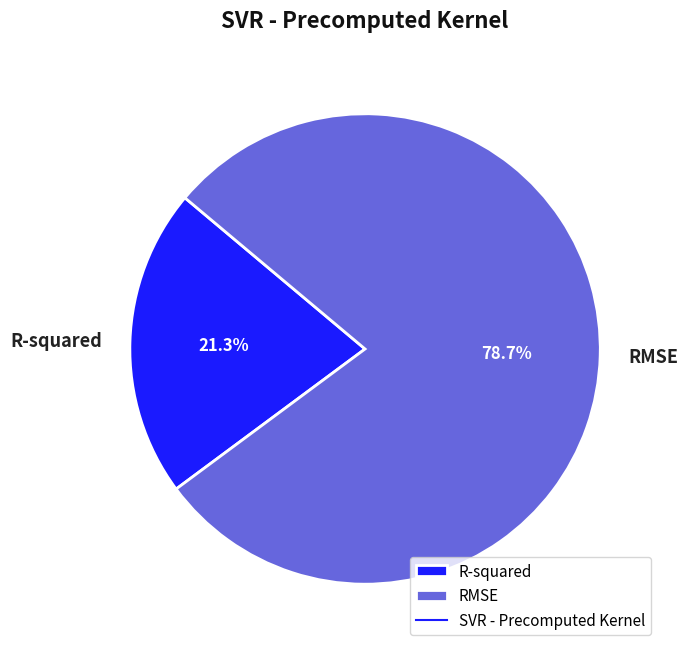

To the nearest percent, what portion does R-squared represent?

21%